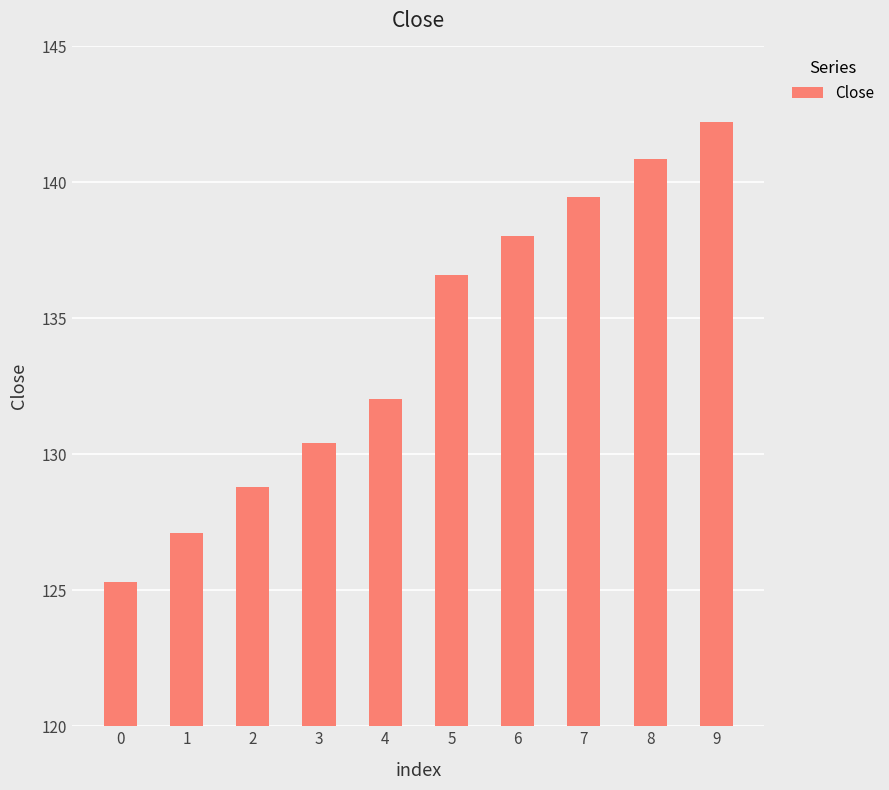

Reading left to right, extract all data points from this chart.

0=125.3	1=127.1	2=128.8	3=130.4	4=132.0	5=136.6	6=138.0	7=139.5	8=140.8	9=142.2